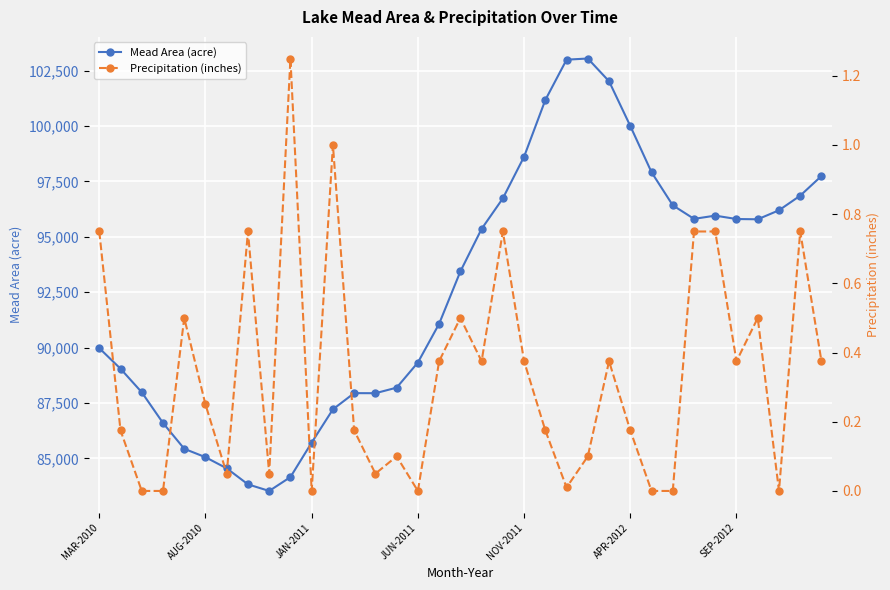

What is the maximum value for Mead Area (acre)?

103041.2